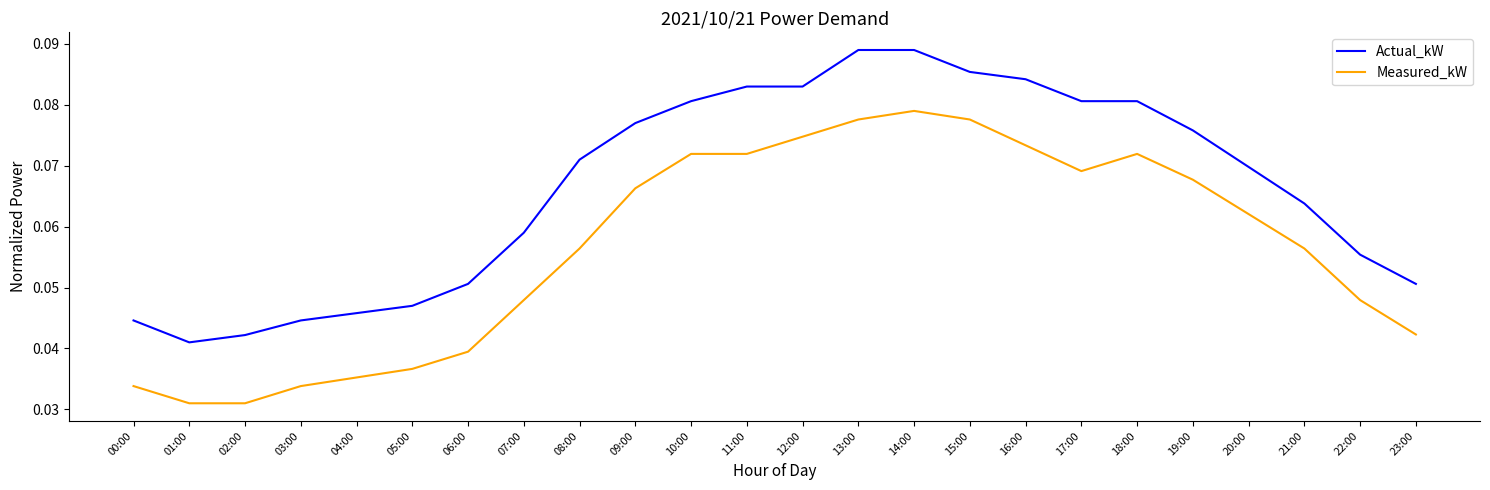

List the series in order of their overall mean, highest first.

Actual_kW, Measured_kW